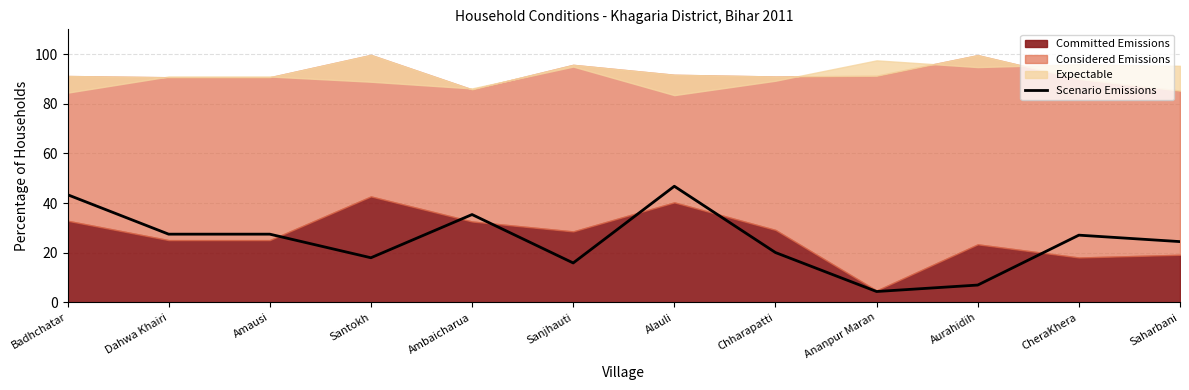

Where is the first local minimum?

Santokh